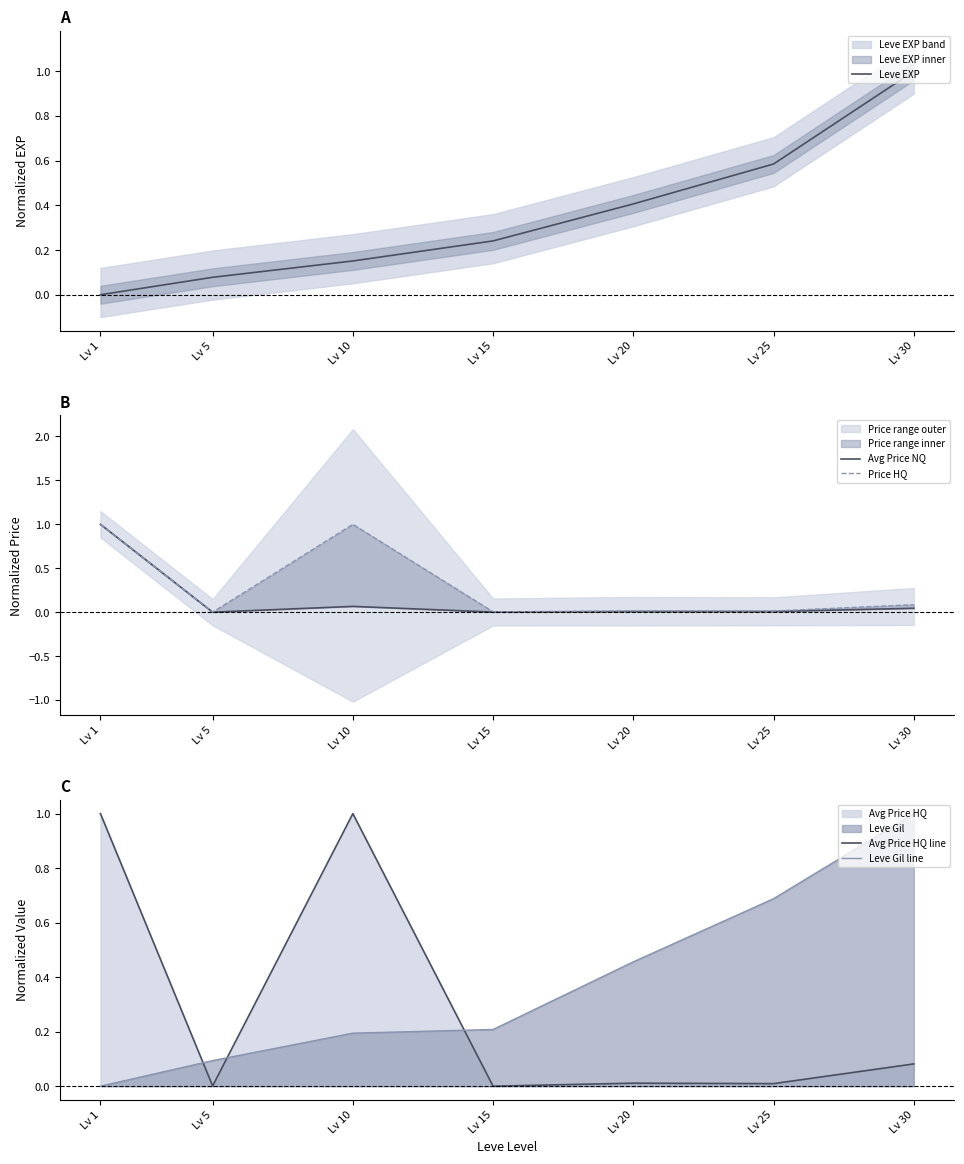

Count the number of data series in this chart.

5